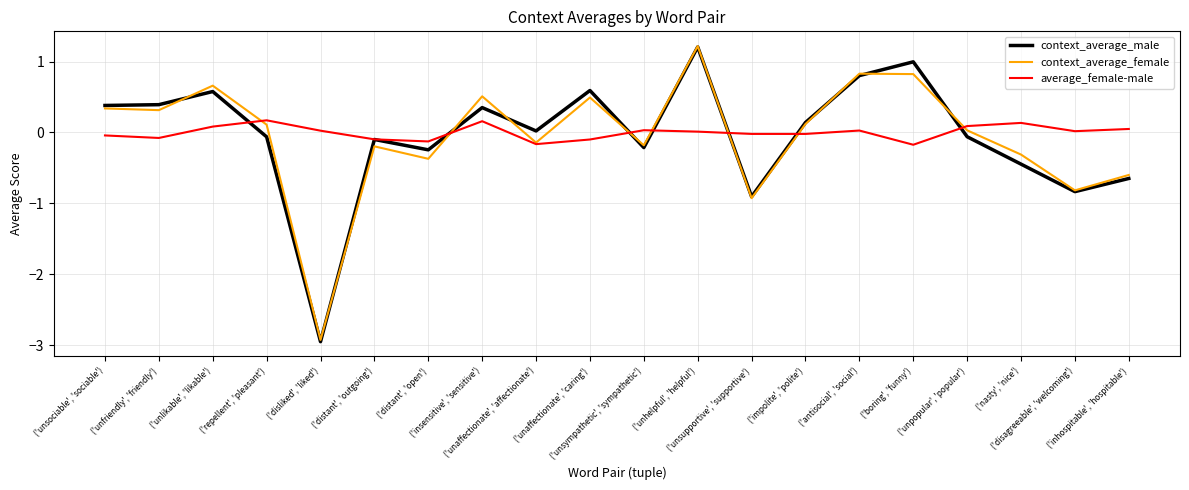

The average_female-male series shows -0.2 at ('boring', 'funny'). True or false?

True